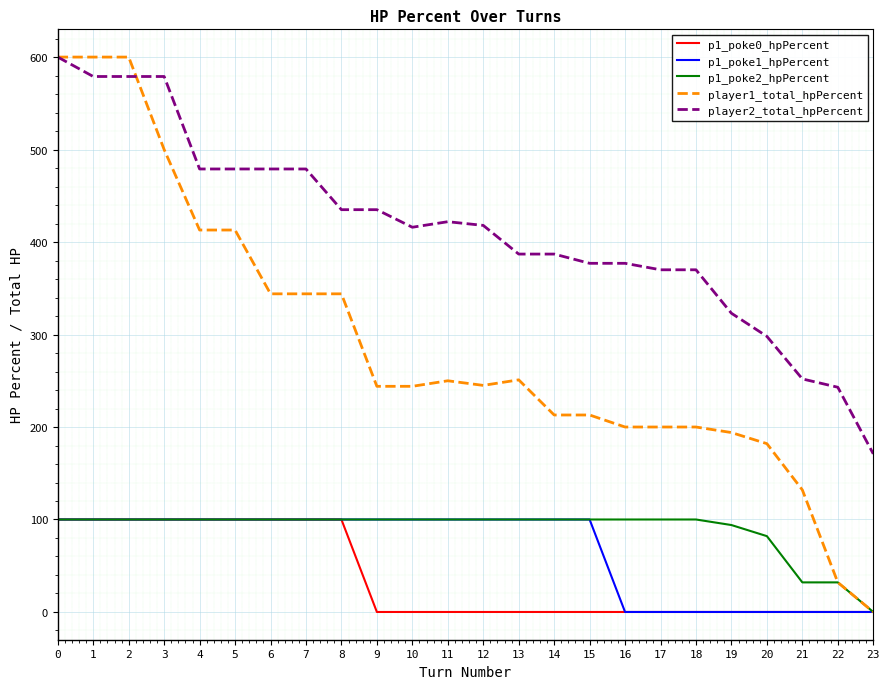

True or false: player2_total_hpPercent and p1_poke2_hpPercent intersect in this chart.

False